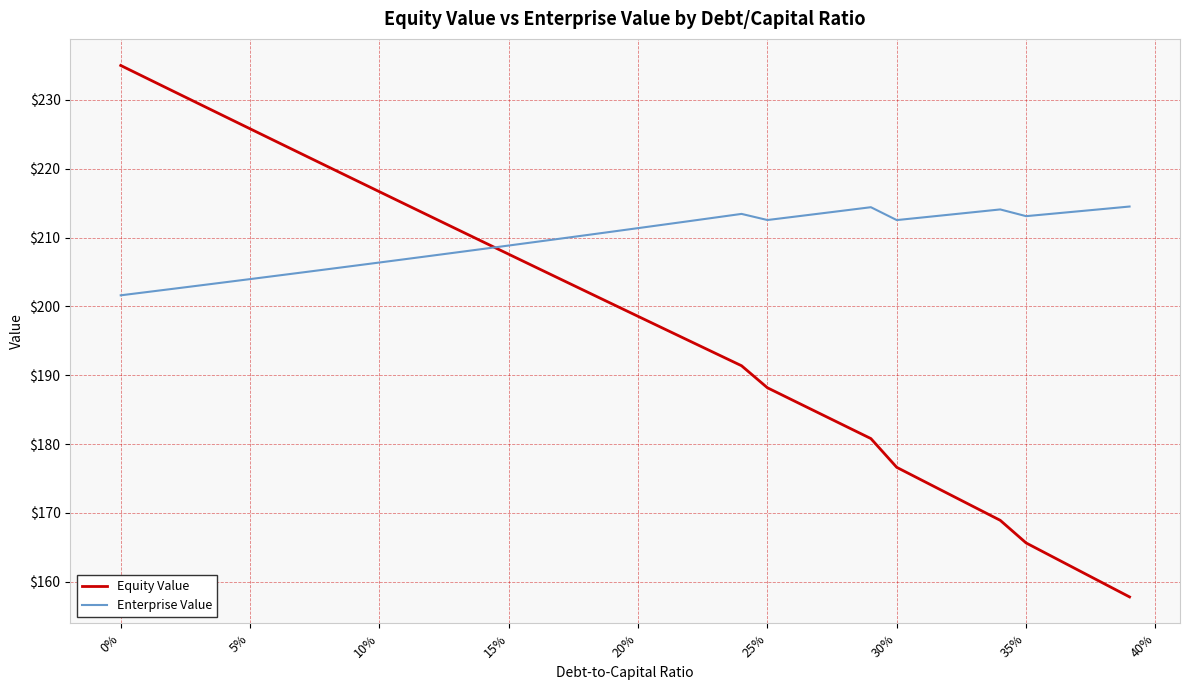

How many lines are shown in the chart?

2